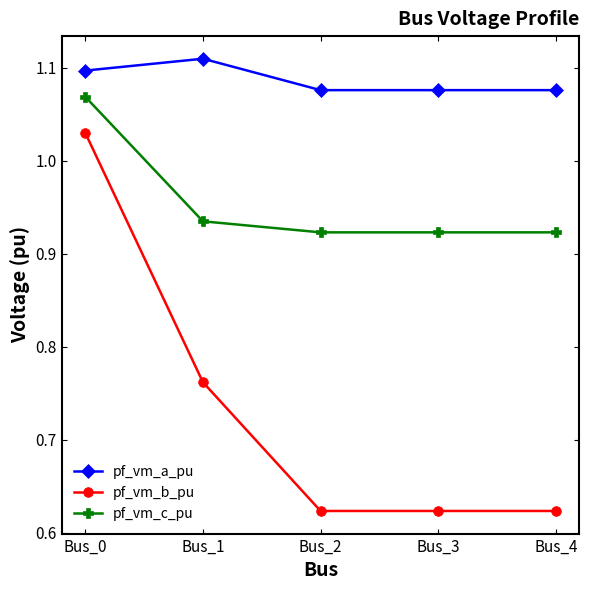

List the series in order of their peak value, highest first.

pf_vm_a_pu, pf_vm_c_pu, pf_vm_b_pu